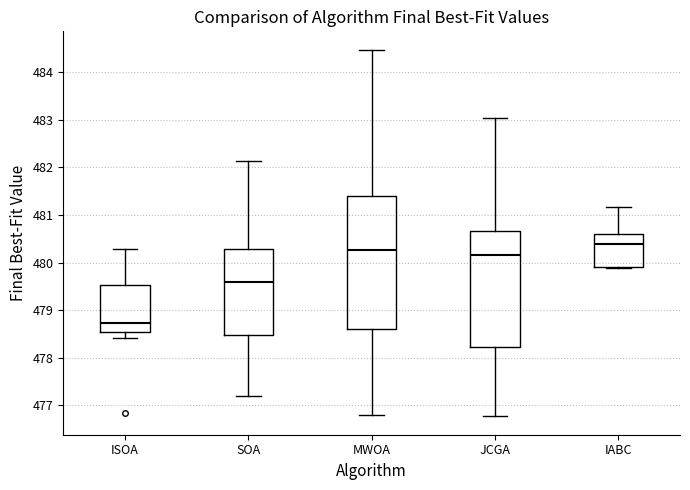

Which box's median line is the highest?

IABC